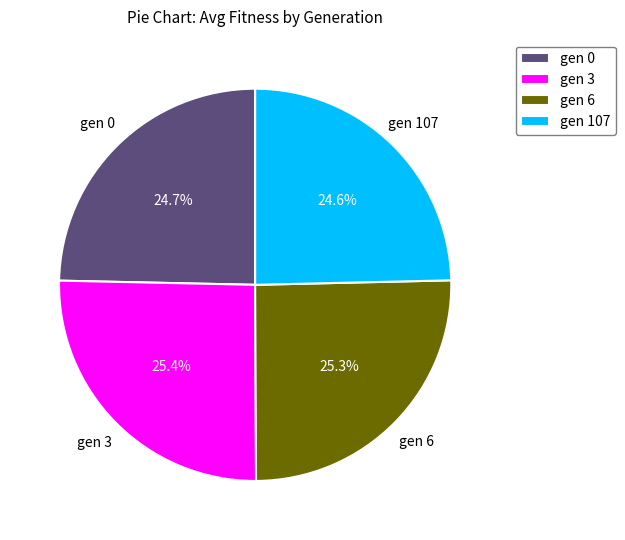

Does gen 0 represent more than half of the total?

No